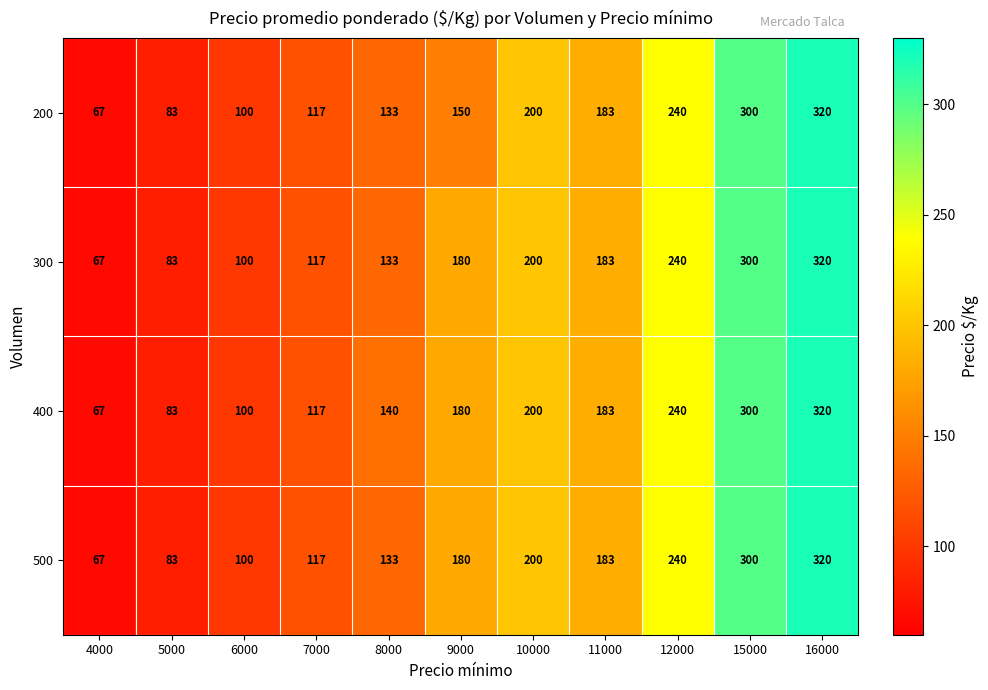

The value of 400 at 10000 is 200. True or false?

True